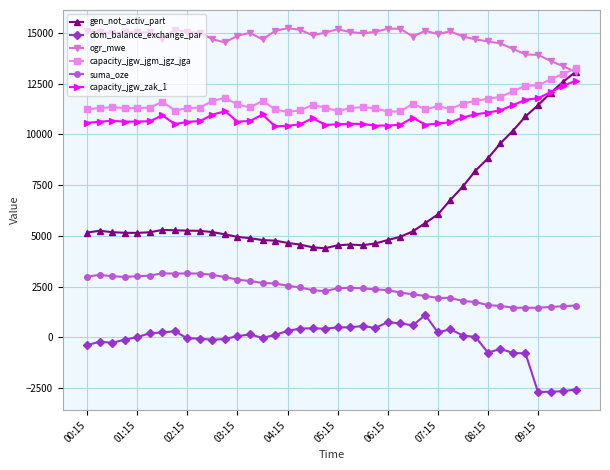

What is the smallest value displayed?

-2703